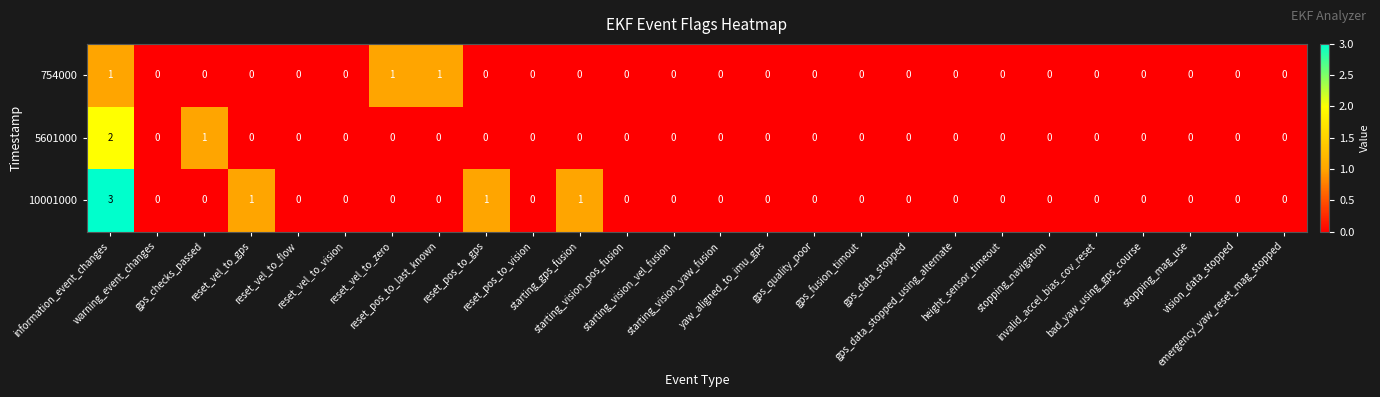

Which series changed the most between warning_event_changes and reset_vel_to_zero?

754000